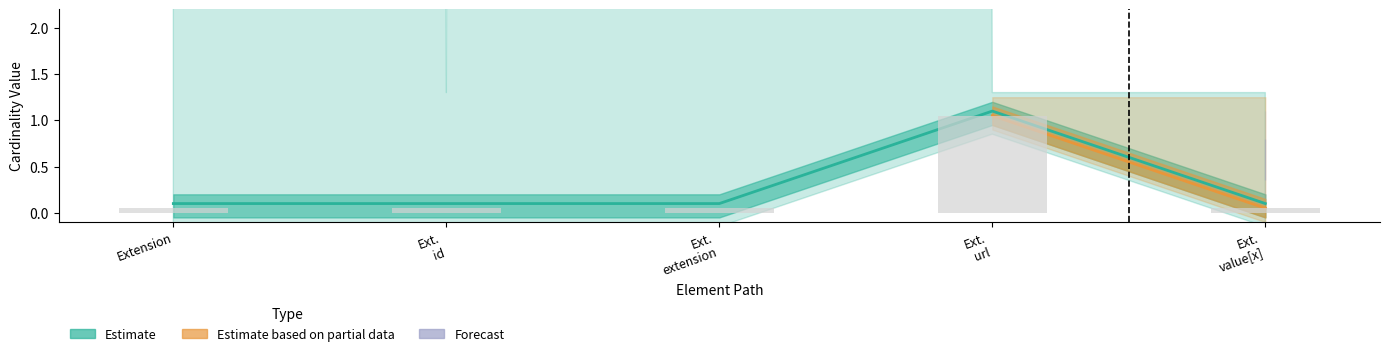

At which label does Base Min reach its peak?

Ext. url